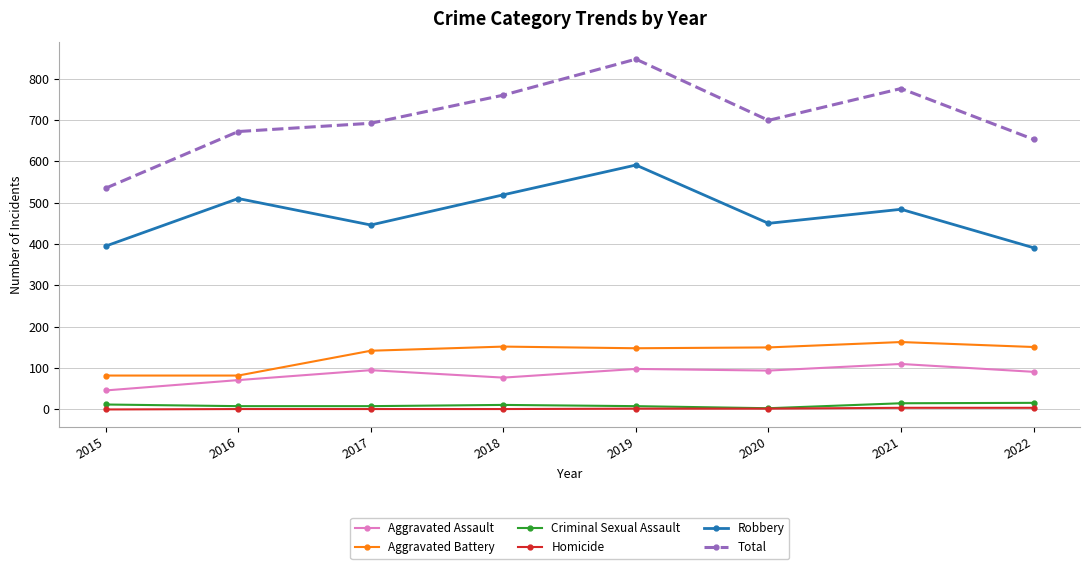

The value of Robbery at 2022 is 577. True or false?

False